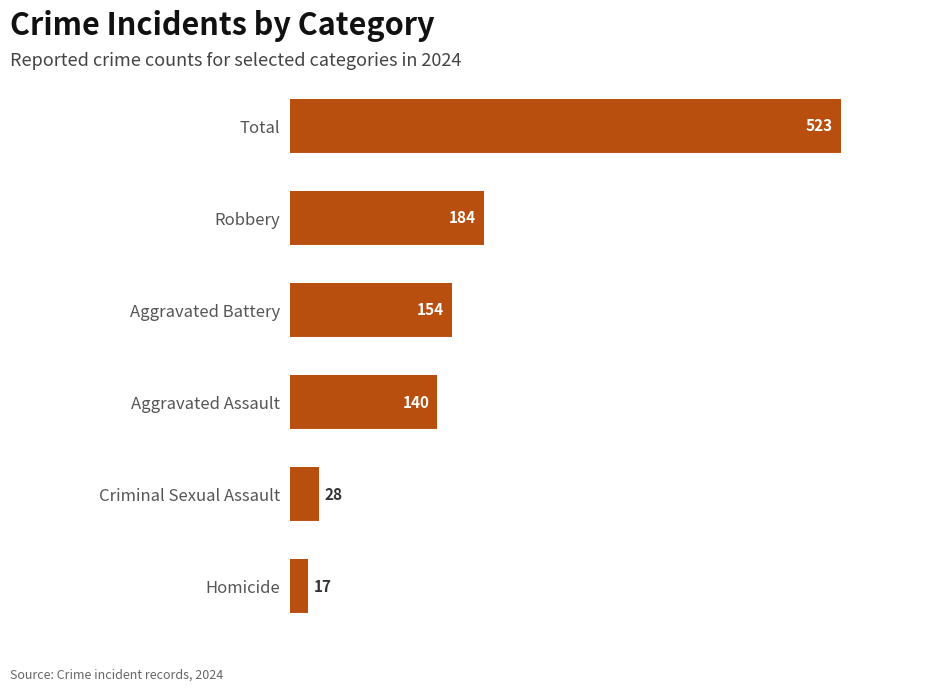

Approximately how many times larger is the value at Aggravated Battery compared to Criminal Sexual Assault?

5.5